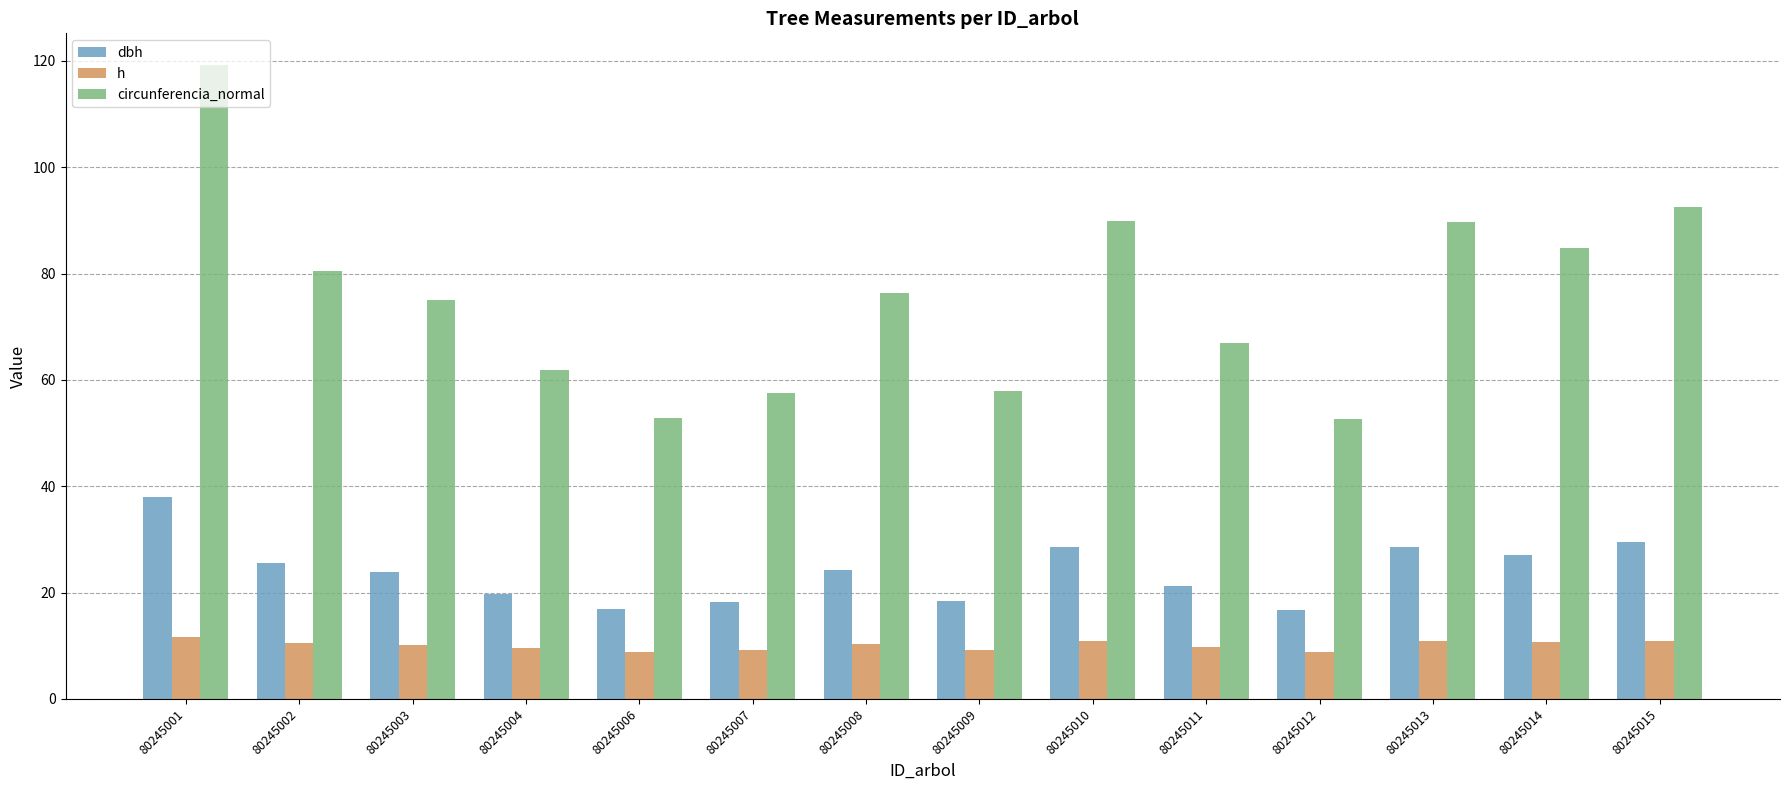

Rank the series by their average value, from lowest to highest.

h, dbh, circunferencia_normal